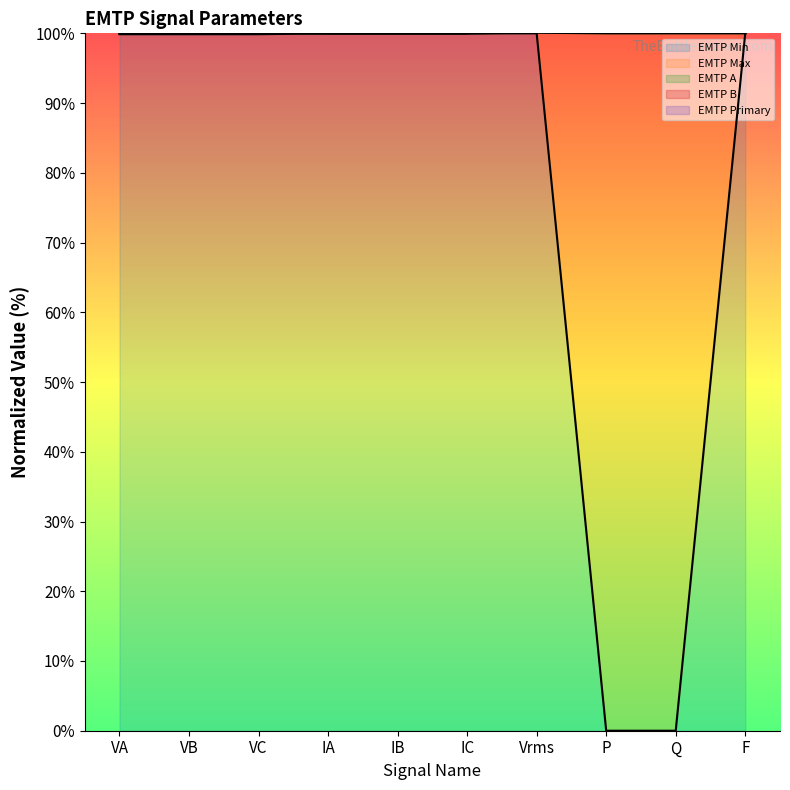

The EMTP Min series shows 100.0 at IB. True or false?

True